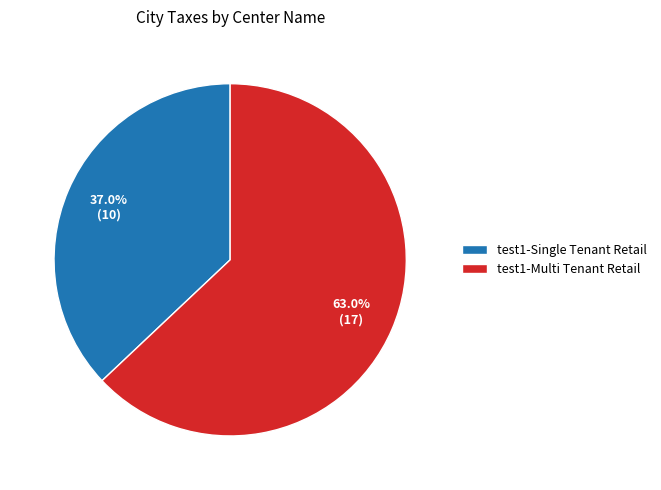

What is the majority slice?

test1-Multi Tenant Retail